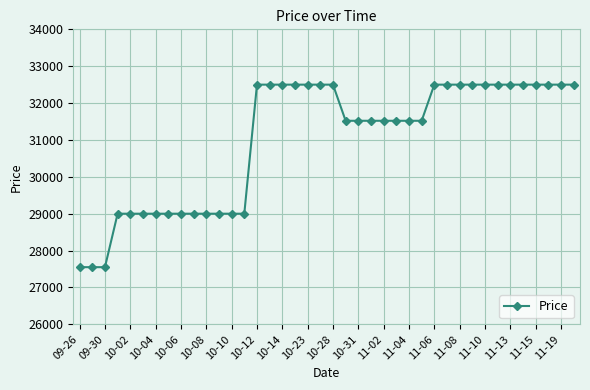

How many lines are shown in the chart?

1